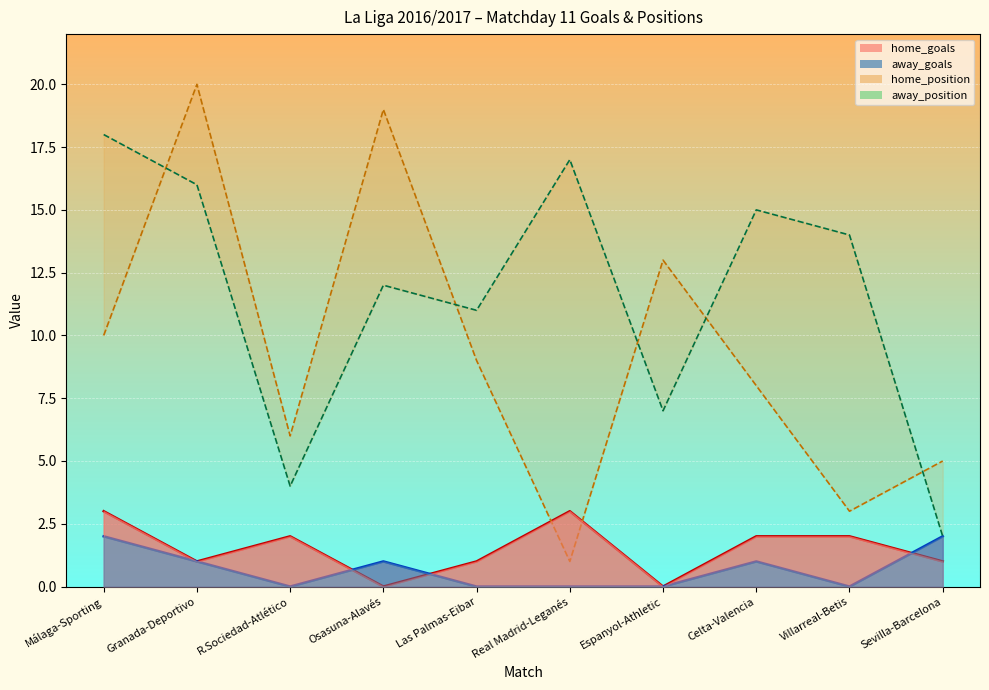

Which series has the largest range (max minus min)?

home_position